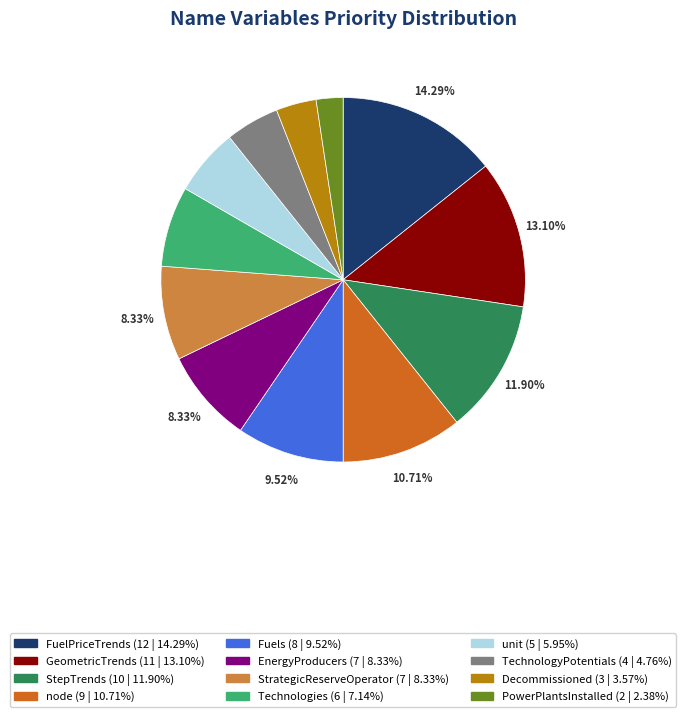

Is there any slice that represents more than half of the pie?

No